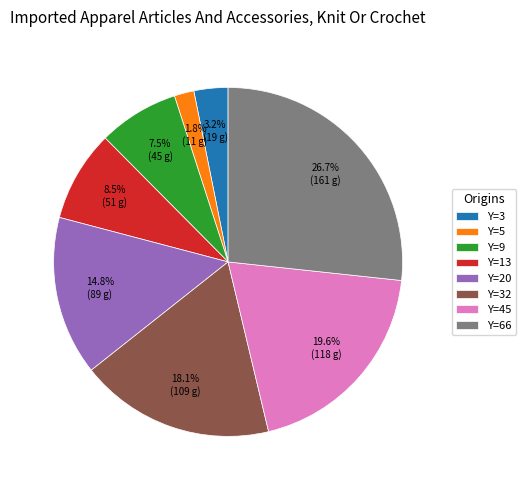

Which has a higher value, Y=20 or Y=3?

Y=20